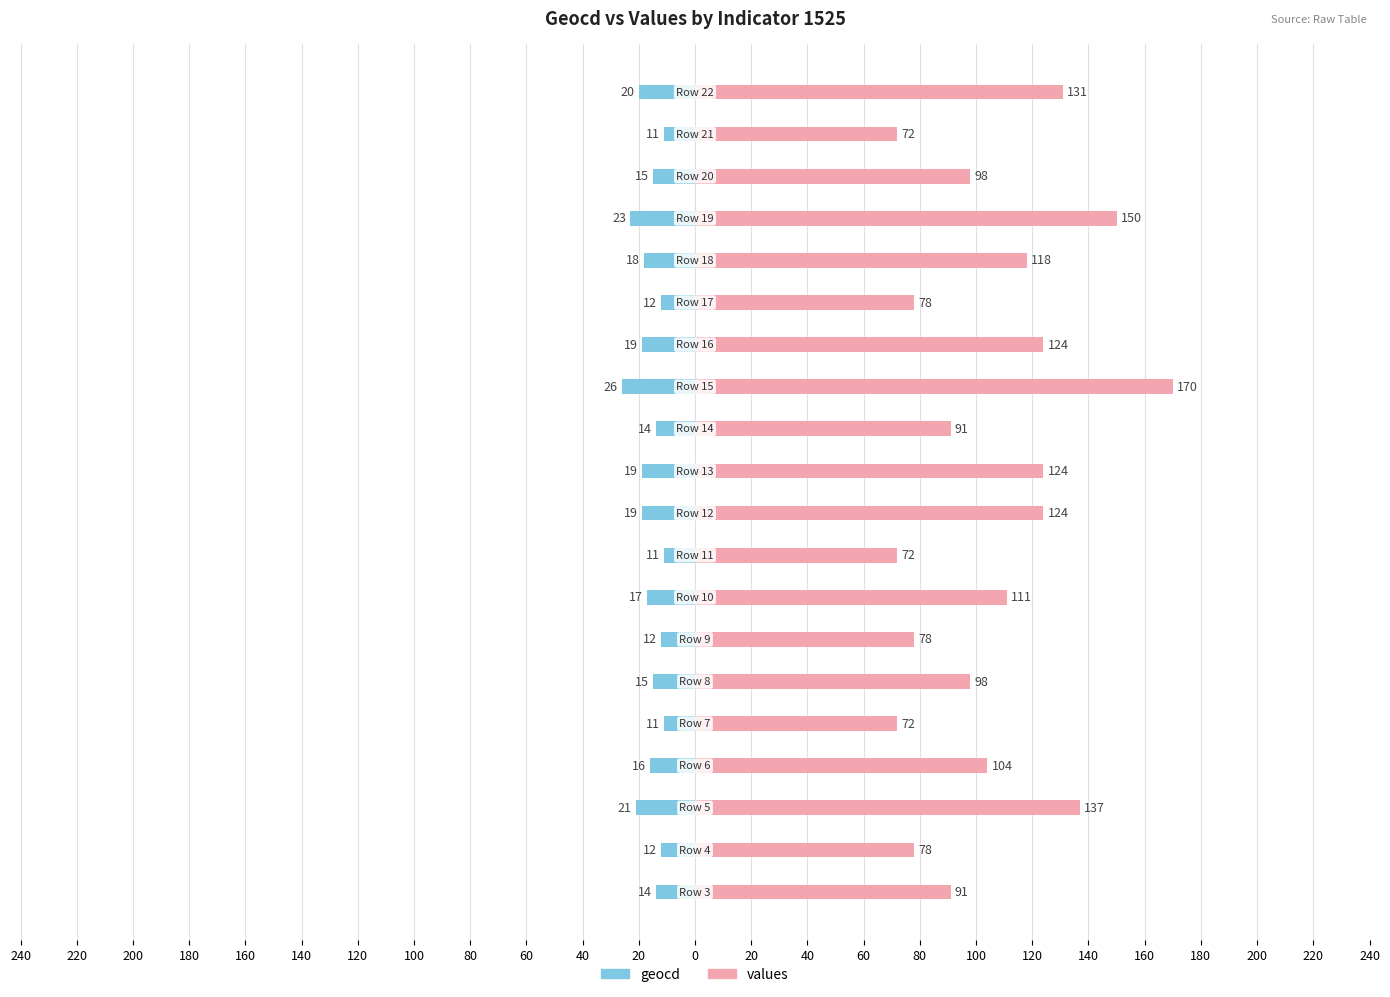

Reading right to left, transcribe all the data shown in this chart.

geocd: -20	-11	-15	-23	-18	-12	-19	-26	-14	-19	-19	-11	-17	-12	-15	-11	-16	-21	-12	-14
values: 131	72	98	150	118	78	124	170	91	124	124	72	111	78	98	72	104	137	78	91